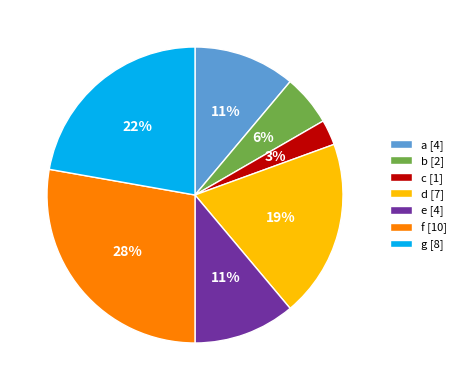

Does f account for over 50% of the chart?

No